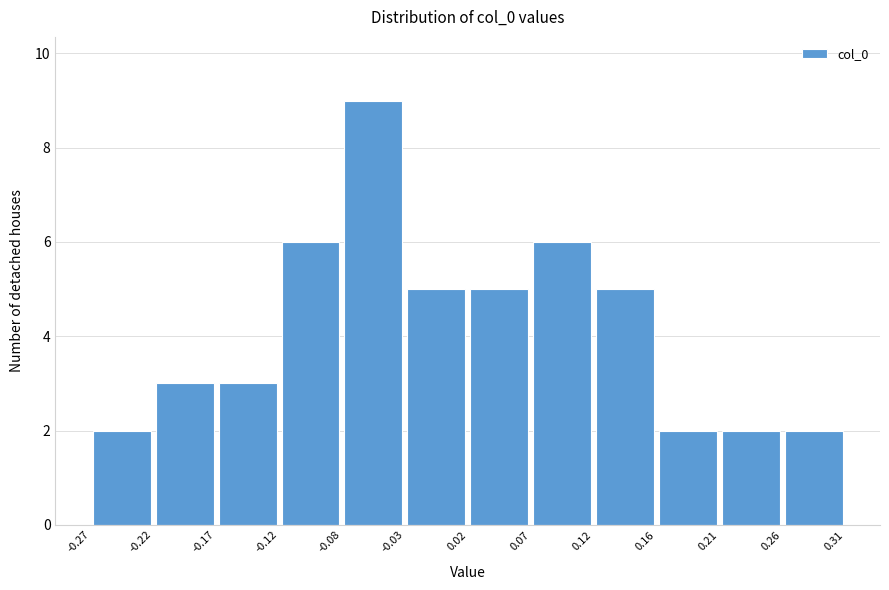

Which range on the x-axis has the tallest bar?

-0.08 to -0.03